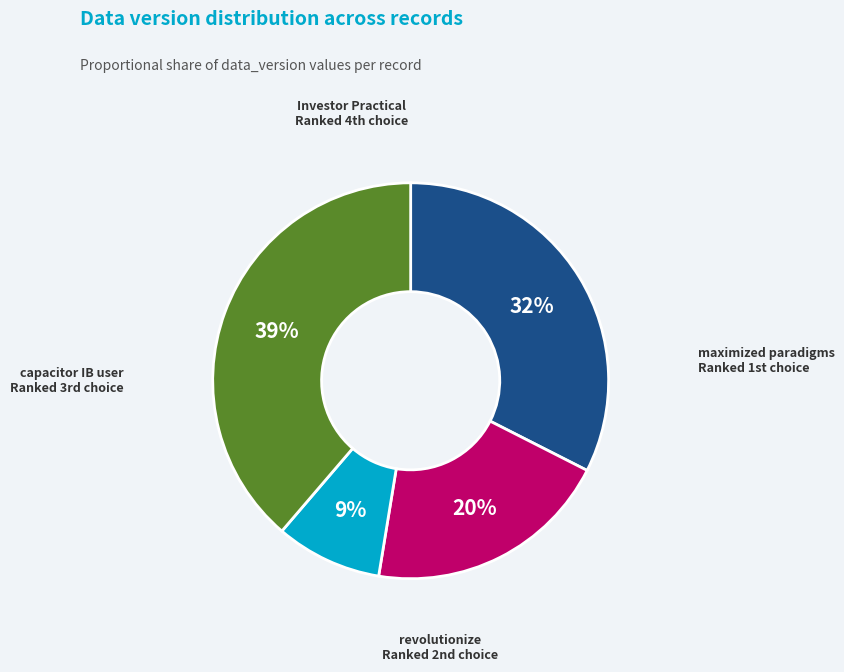

Is there a majority slice in this chart?

No